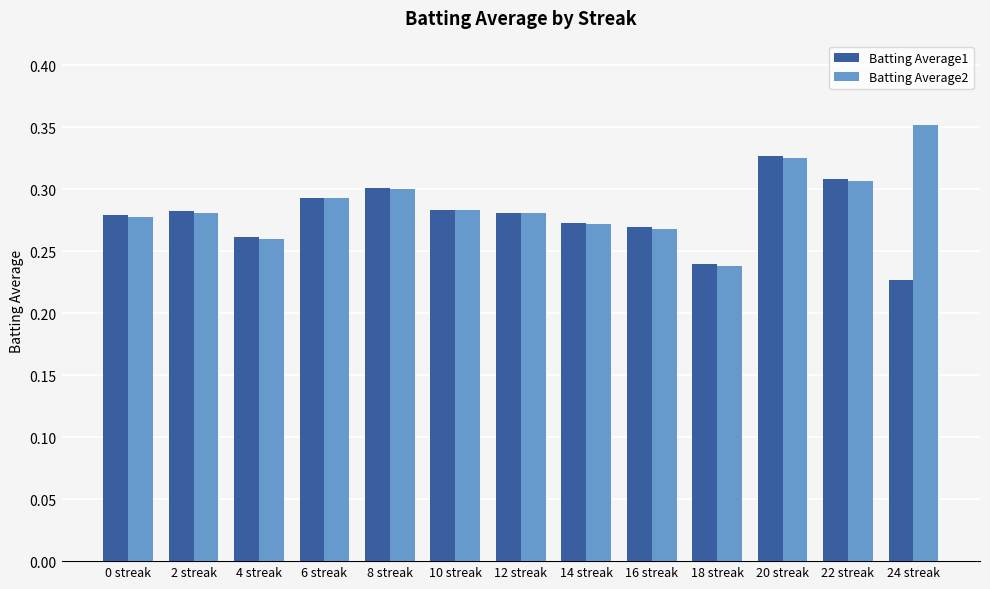

Which label corresponds to the smallest value in the chart?

24 streak